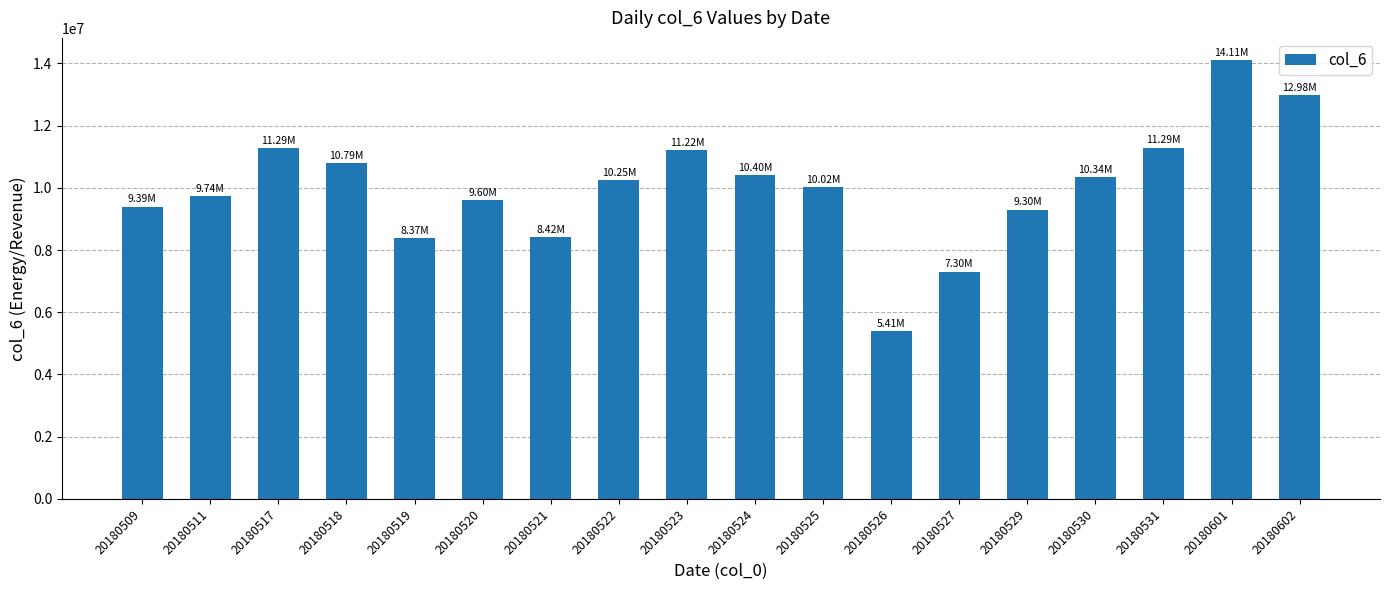

What is the ratio of the value at 20180518 to the value at 20180511?

1.1